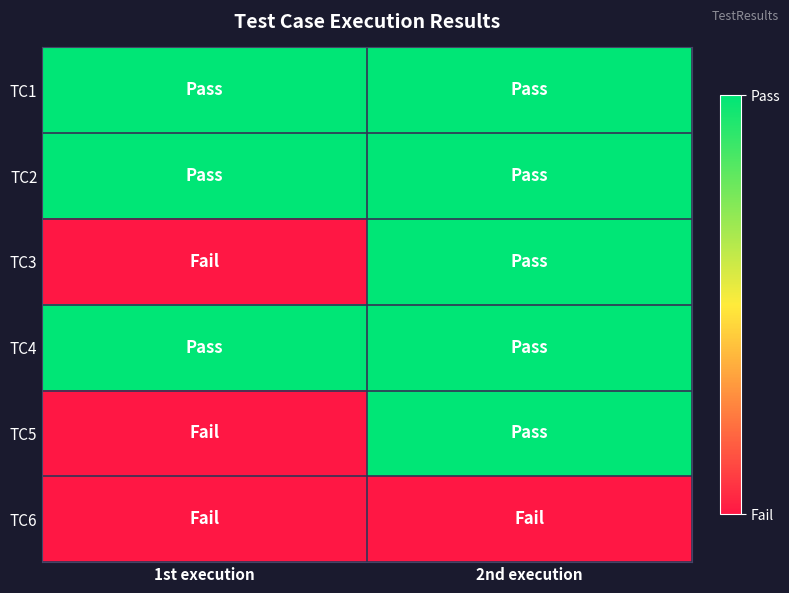

Which label corresponds to the largest value in the chart?

1st execution